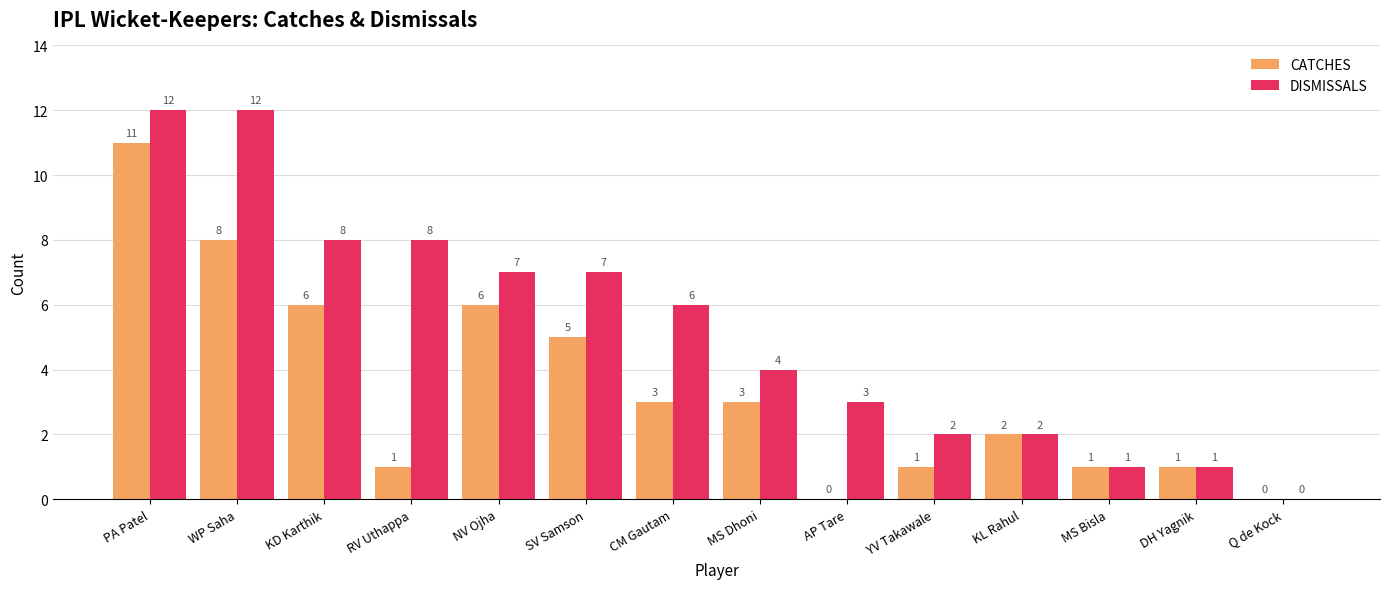

Which series has the largest total across all categories?

DISMISSALS